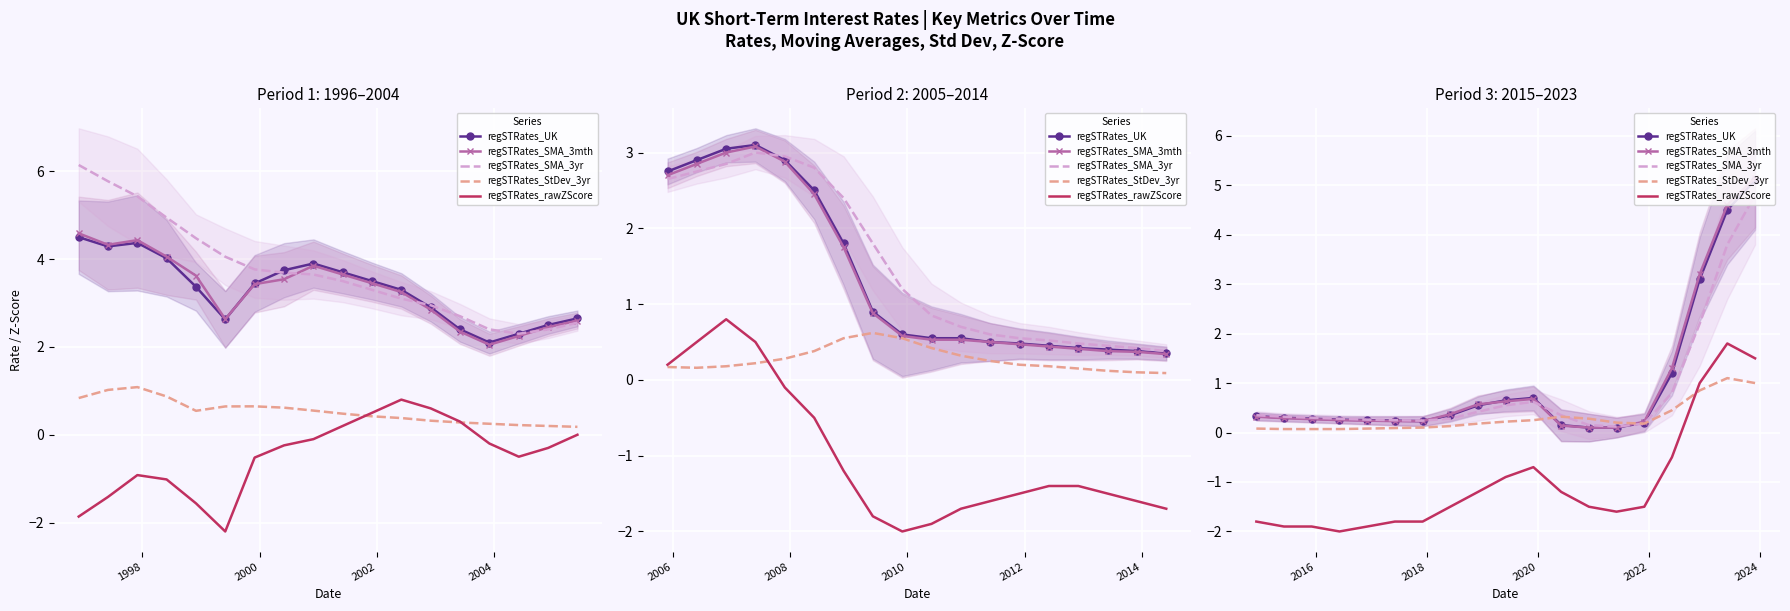

True or false: regSTRates_SMA_3mth and regSTRates_UK intersect in this chart.

True